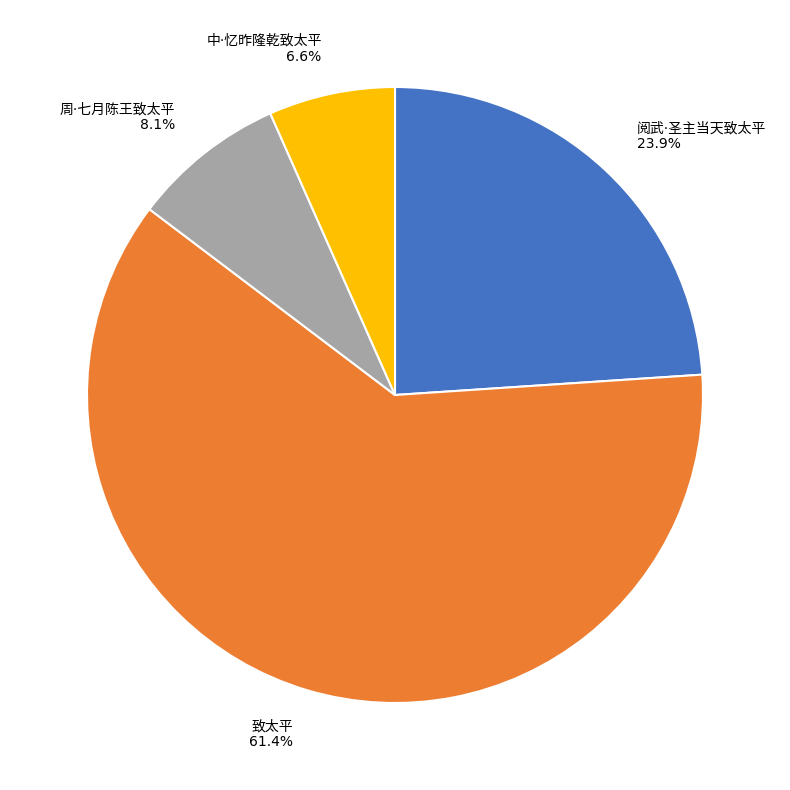

Is there a majority slice in this chart?

Yes